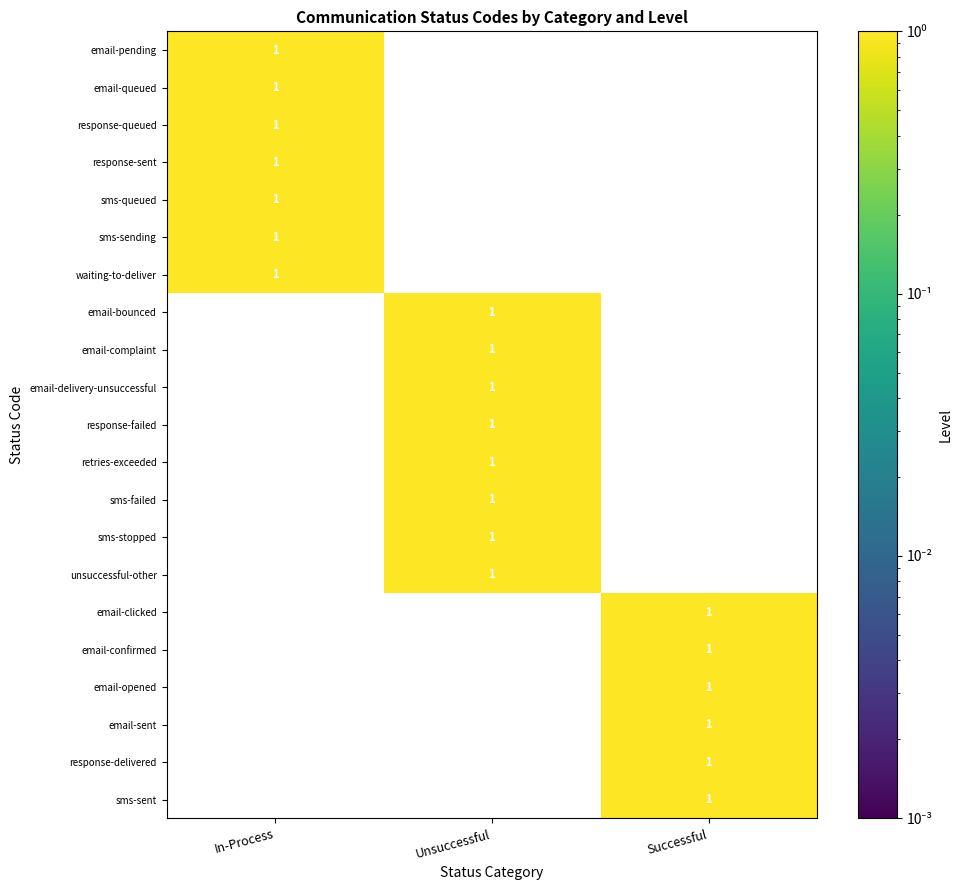

The value of unsuccessful-other at Unsuccessful is 2. True or false?

False